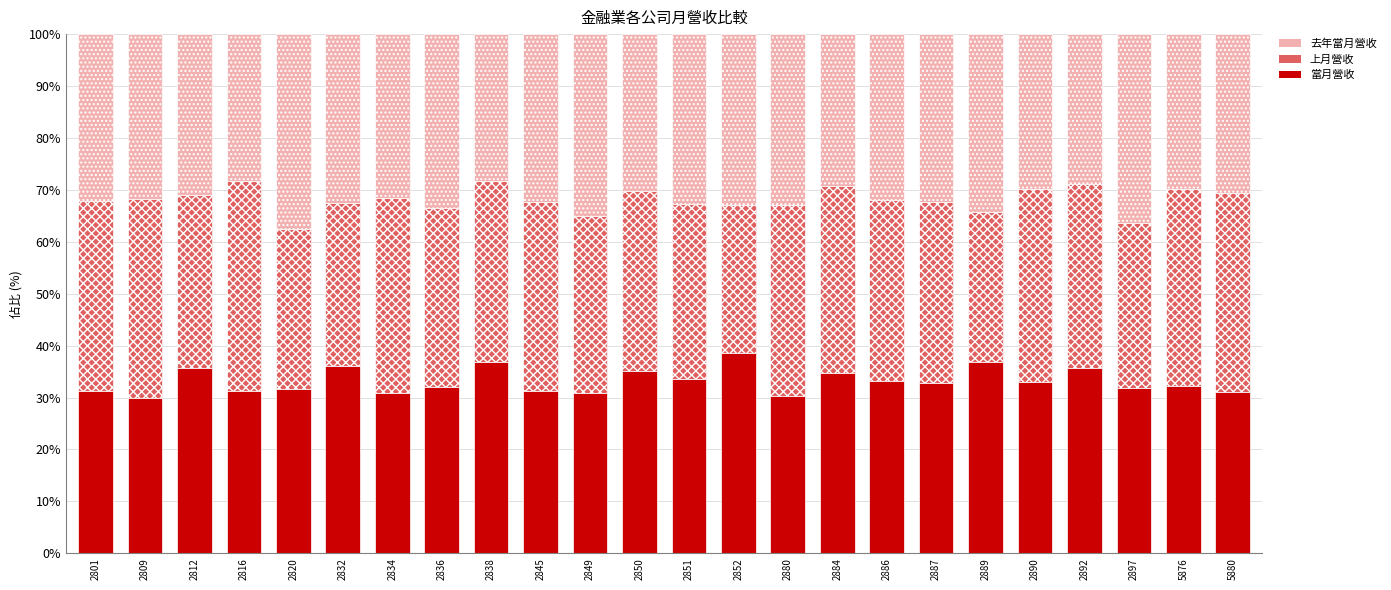

What is the difference between the second highest and minimum values in the 當月營收 series?

7.1